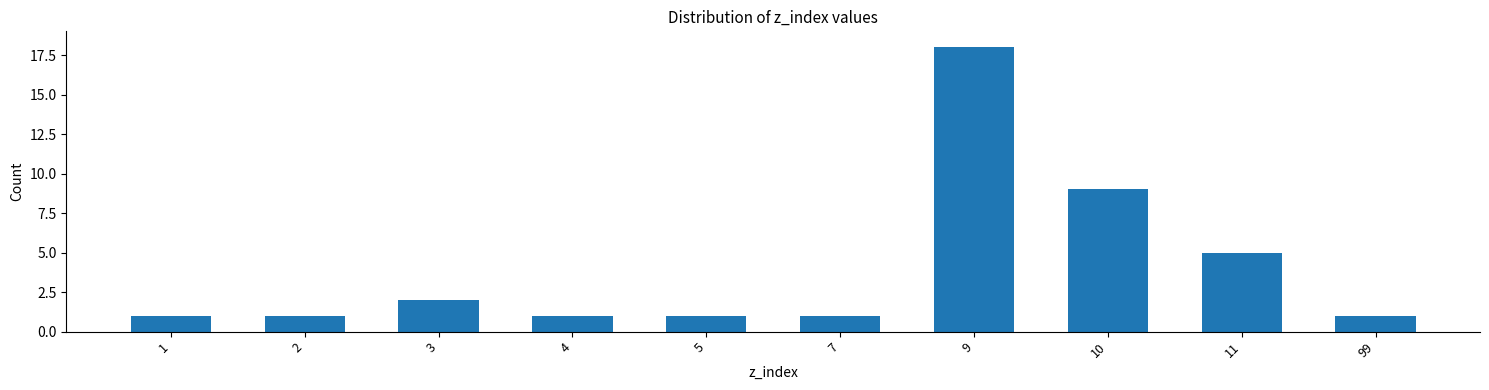

Reading left to right, what are all the values shown in this chart?

1=1	2=1	3=2	4=1	5=1	7=1	9=18	10=9	11=5	99=1